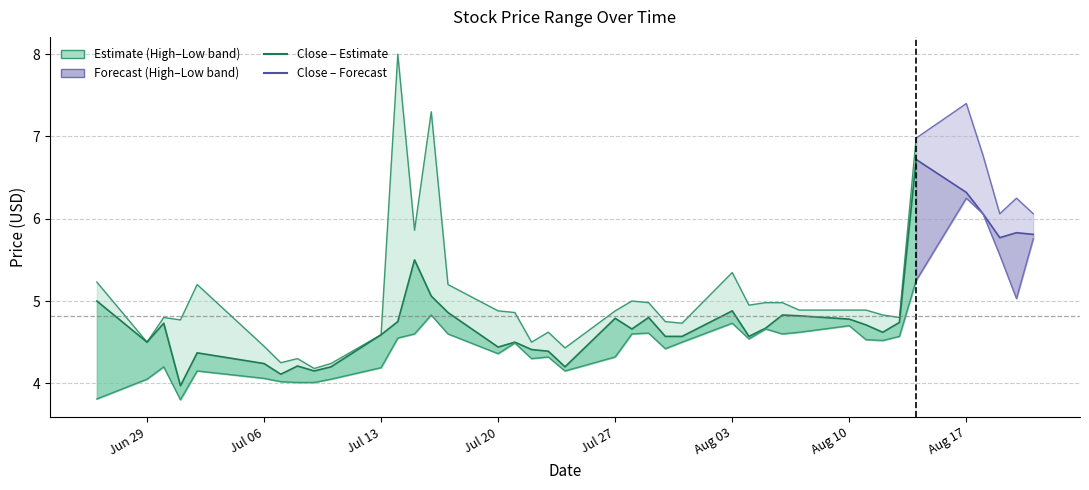

True or false: High and Close cross at least once.

False